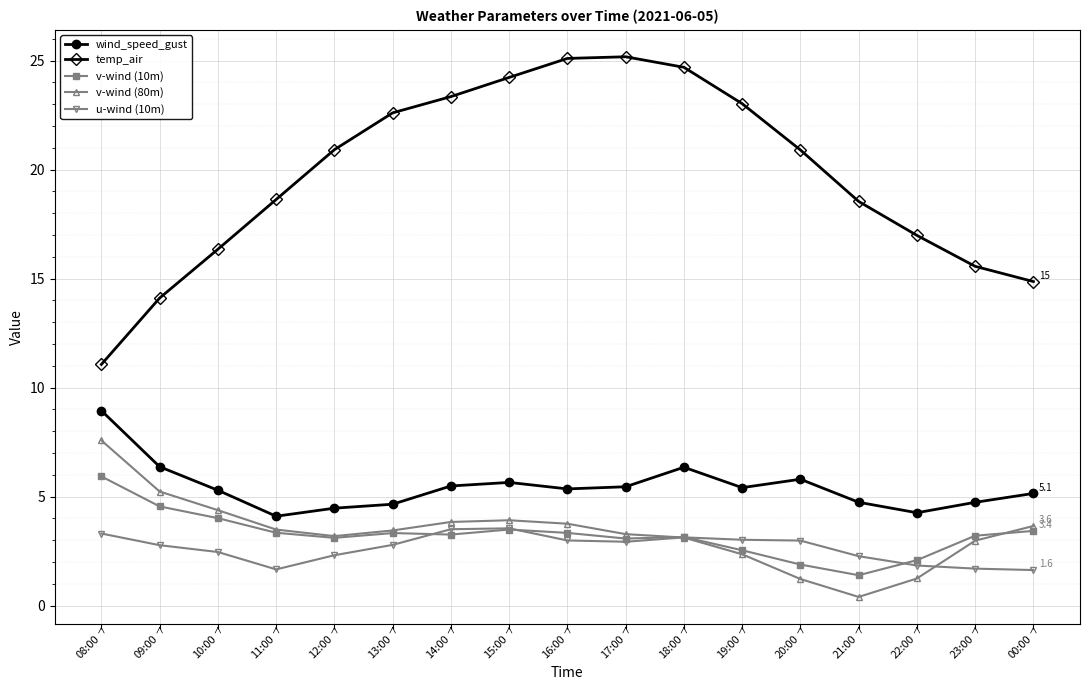

Which series changed the most between 11:00 and 00:00?

temp_air